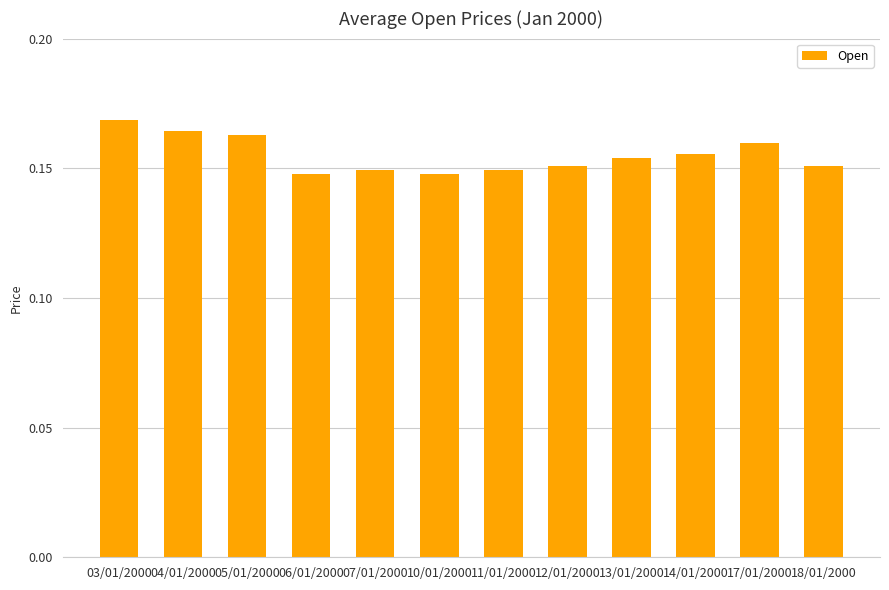

What is the sum of the values at 06/01/2000 and 14/01/2000?

0.3